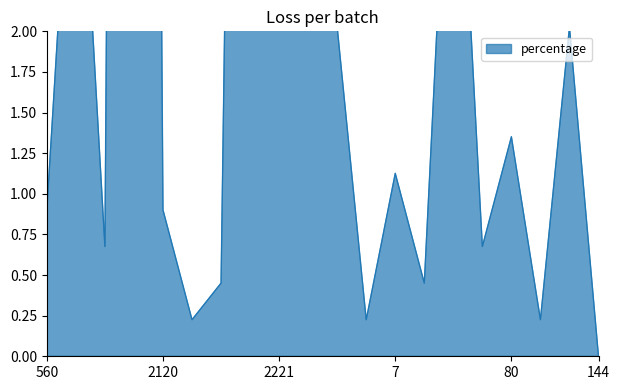

How many lines are shown in the chart?

1